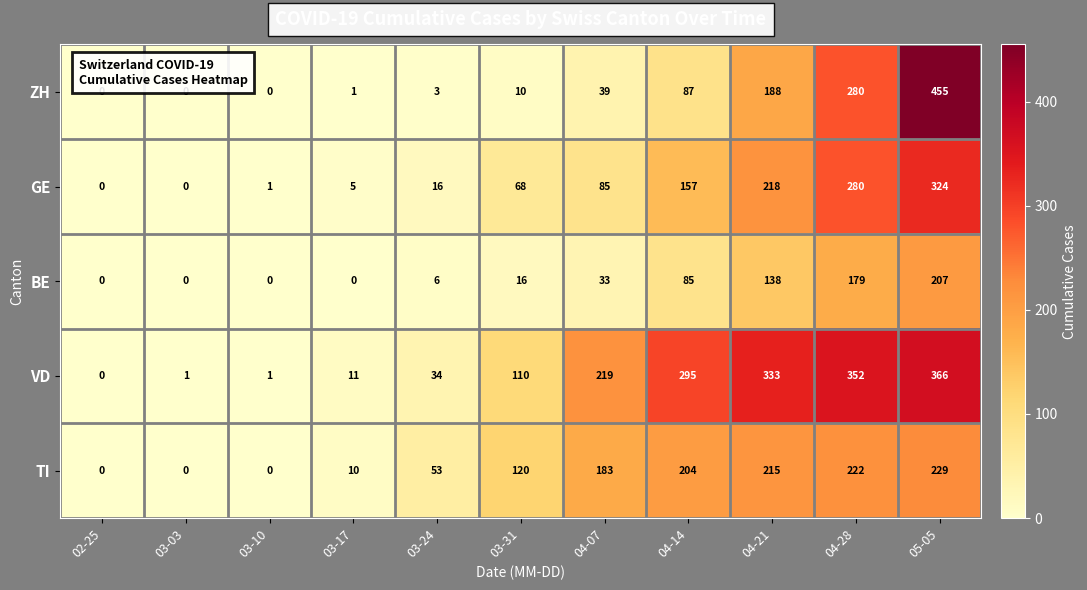

At how many categories does at least one series exceed 363?

1